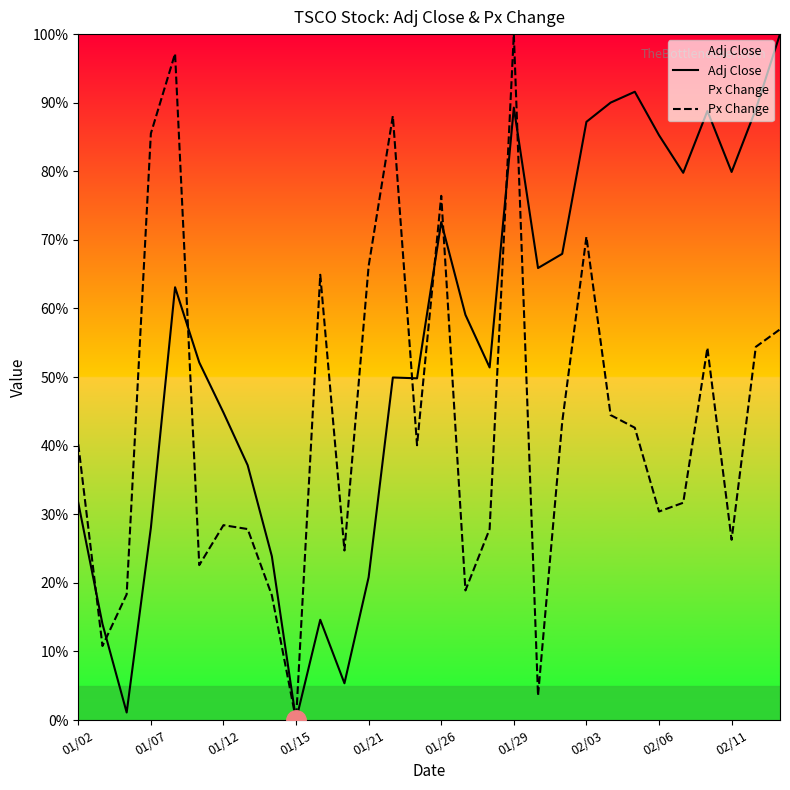

Is this an area chart (filled region under the line)?

No